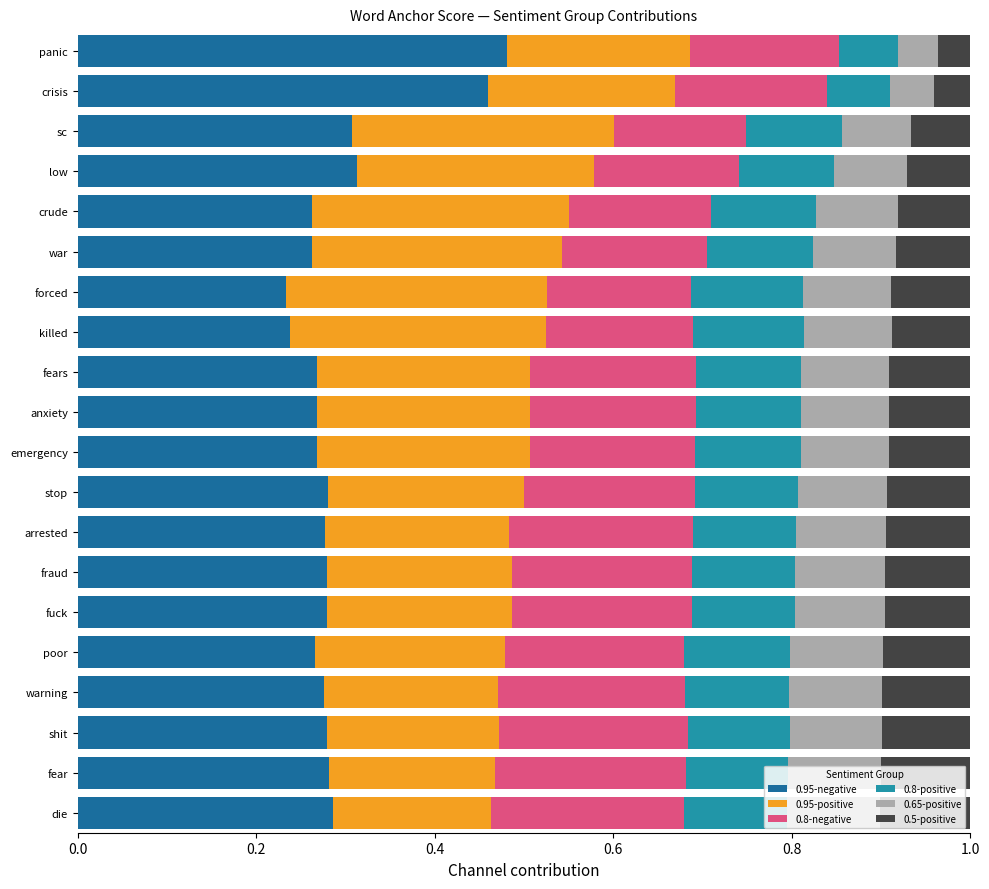

What is the total value across all series at sc?

1.0